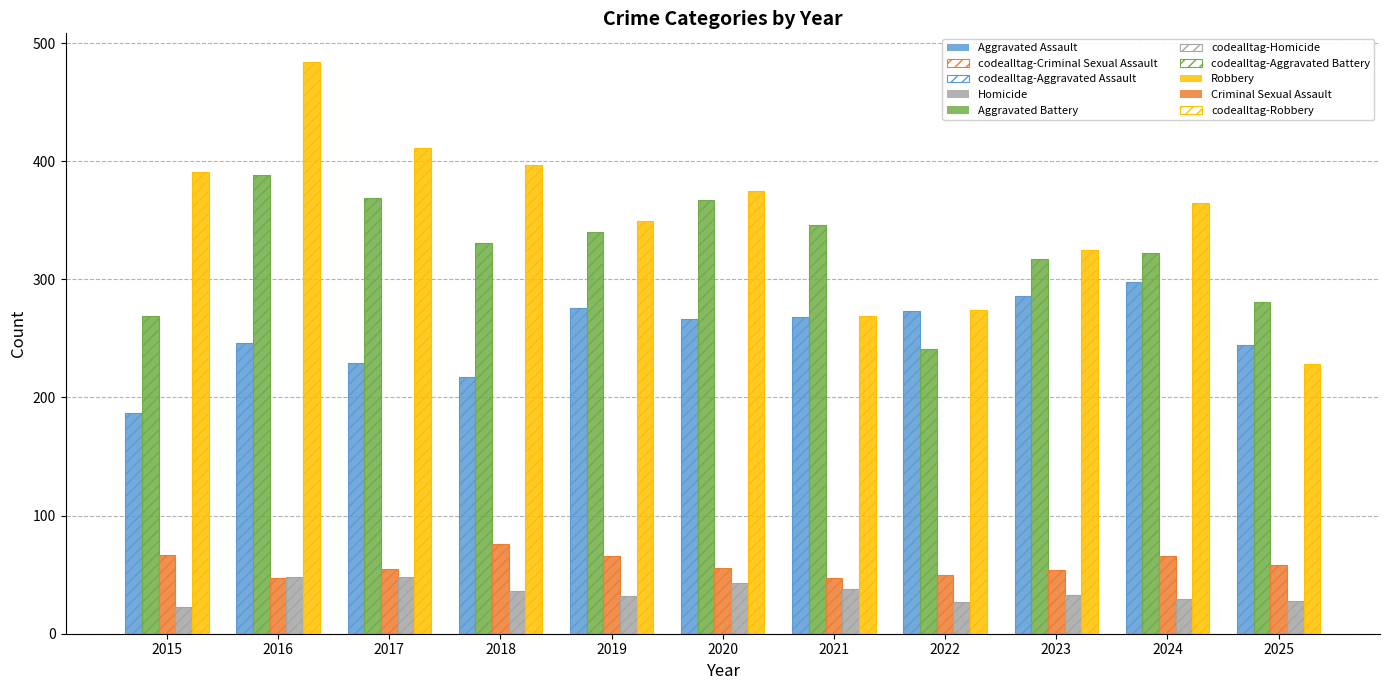

How many bars are there in total?

110